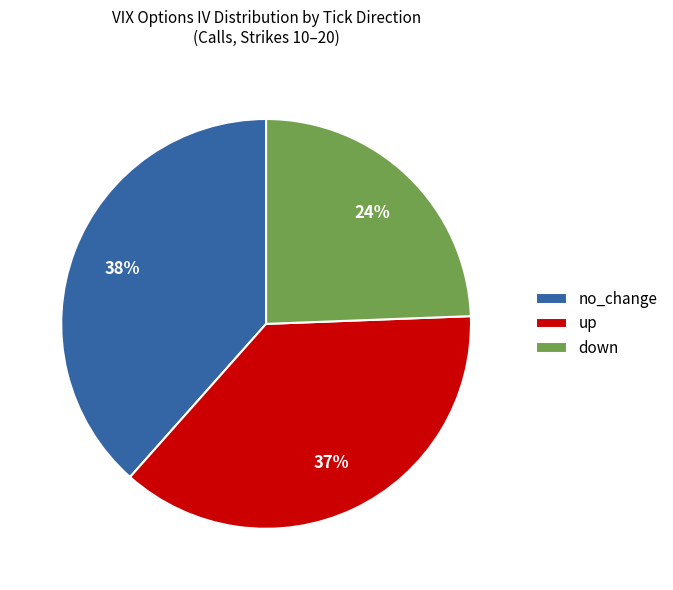

Count the number of slices in the pie.

3